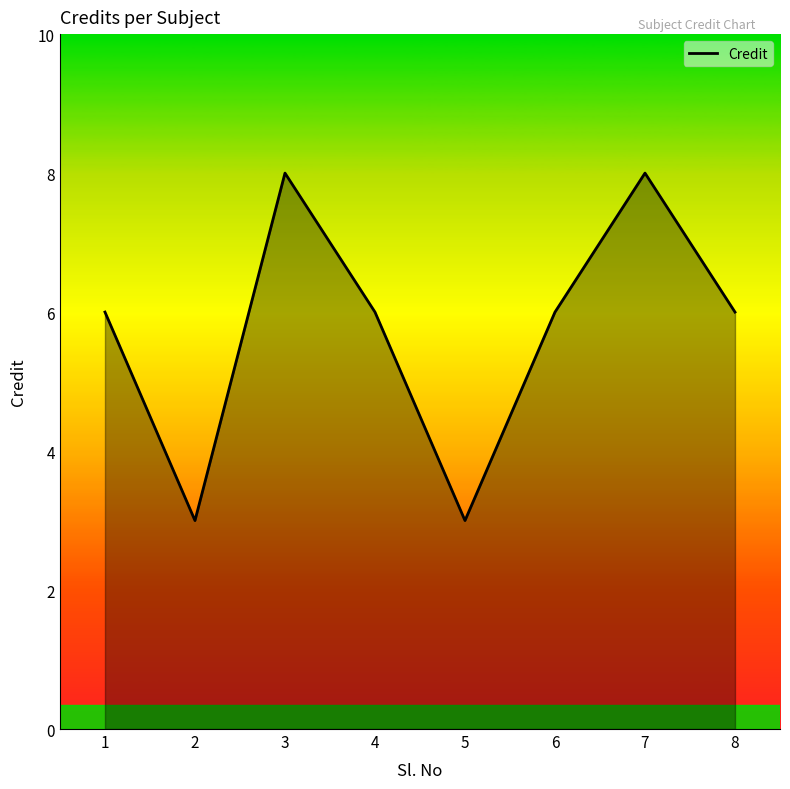

Where is the first local maximum?

3